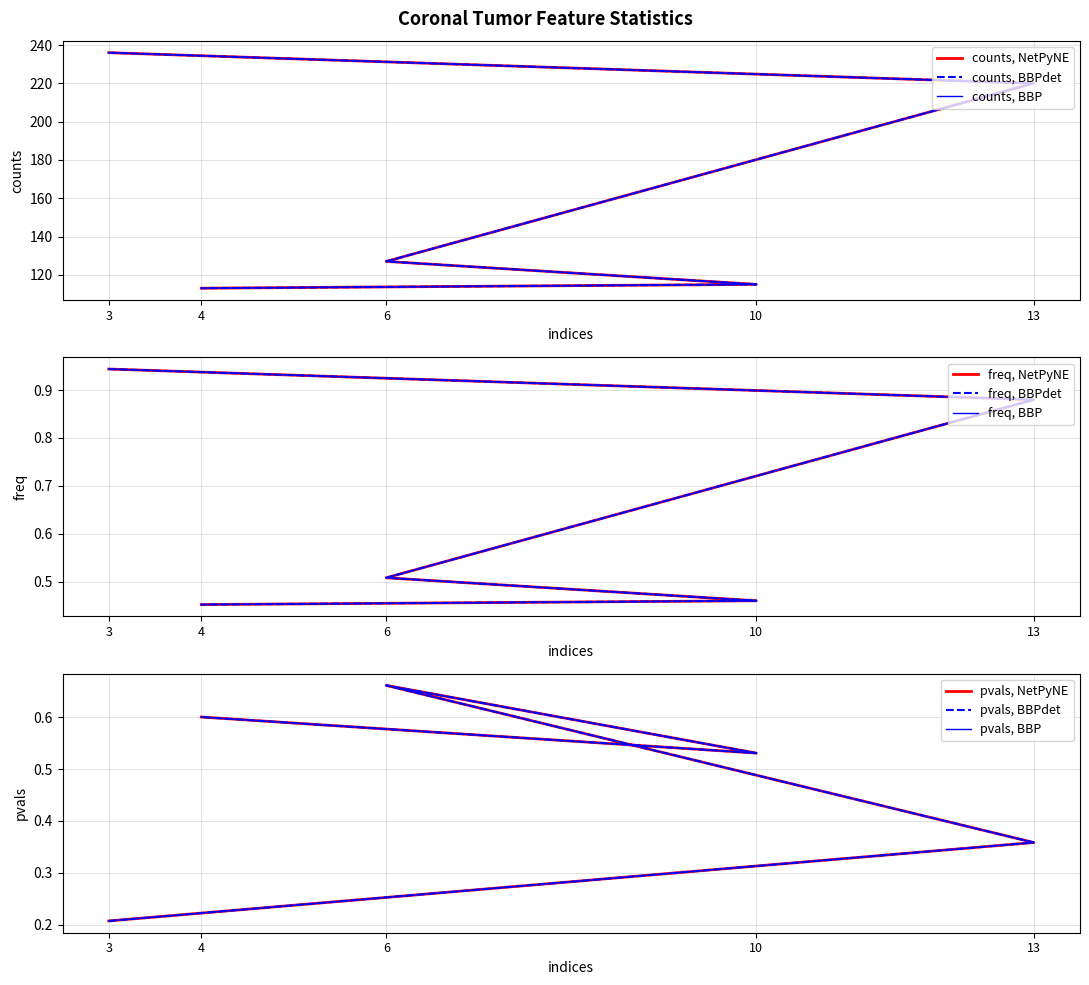

What is the maximum value shown in the chart?

236.0